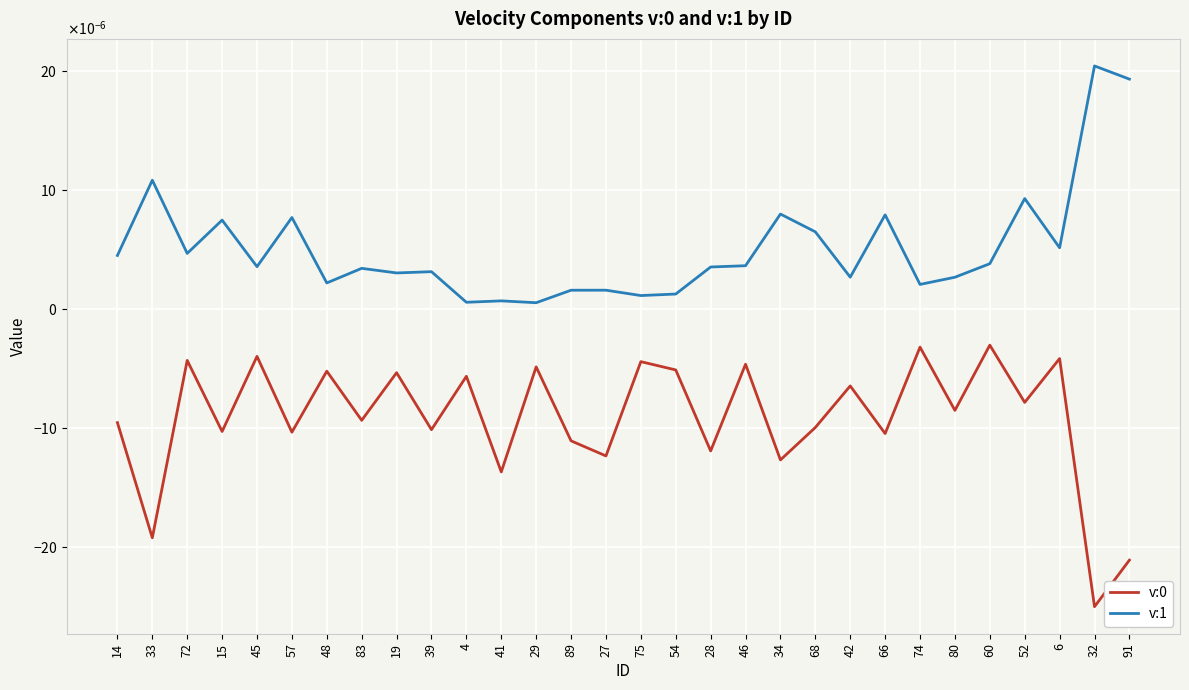

List the series in order of their peak value, lowest first.

v:0, v:1